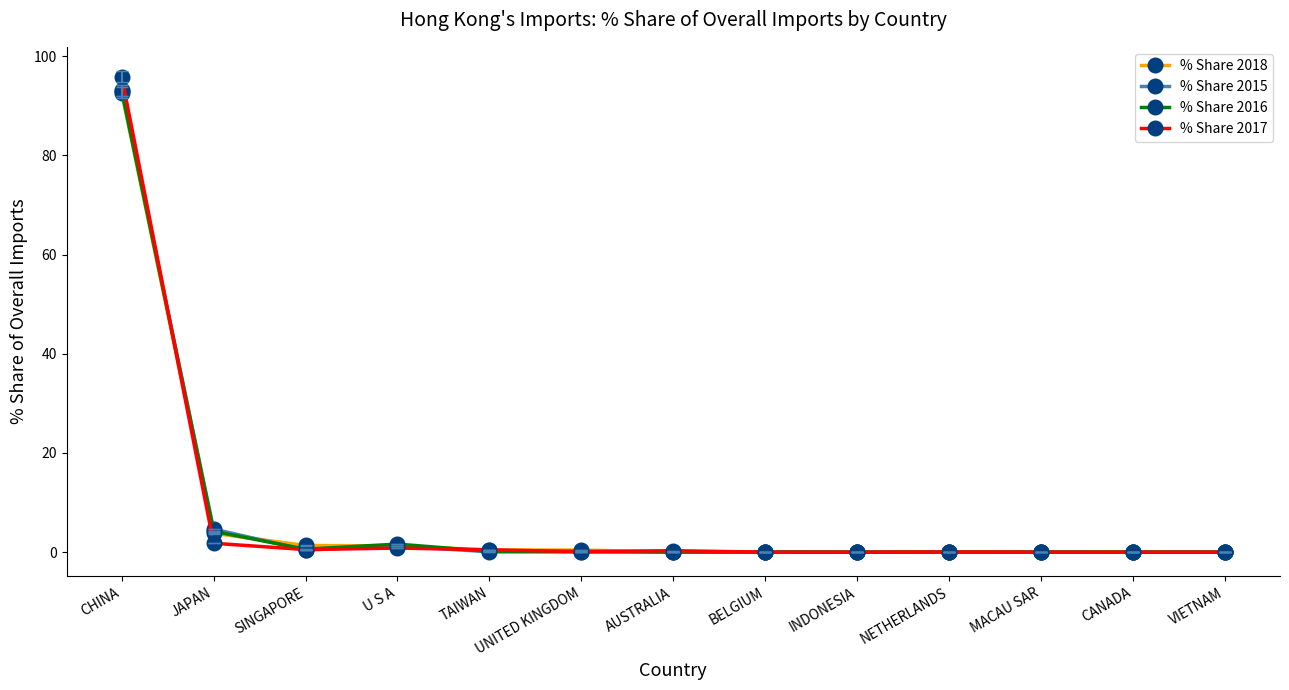

Where is % Share 2015 nearest to the value 46?

JAPAN